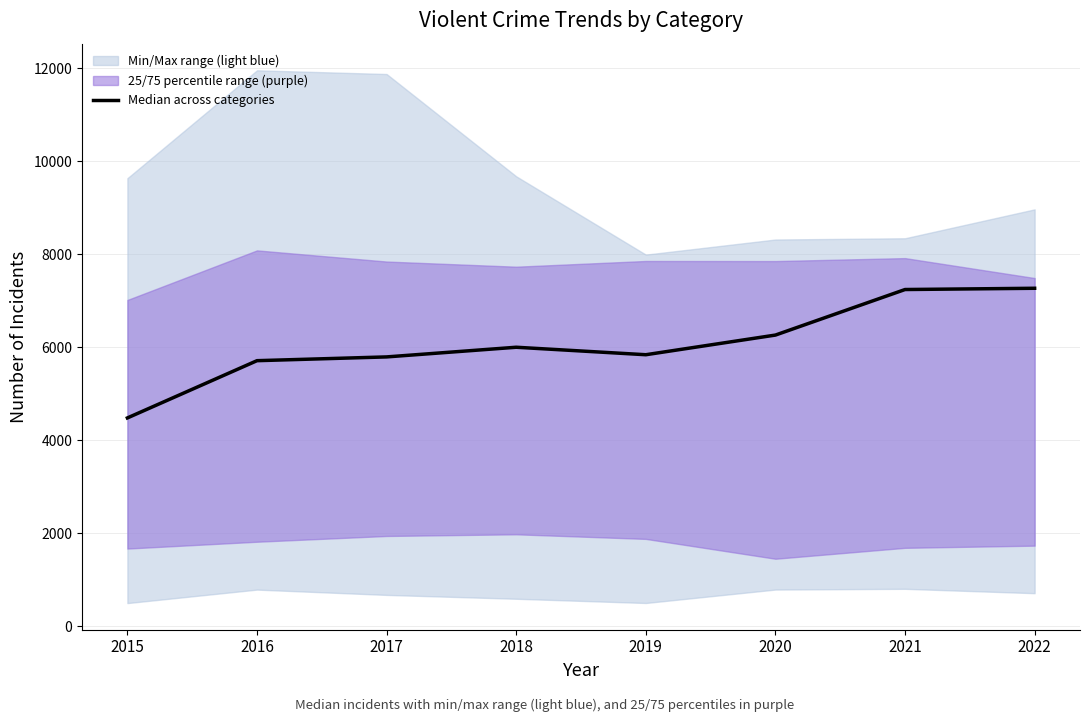

At which category does the data reach its first local peak?

2018